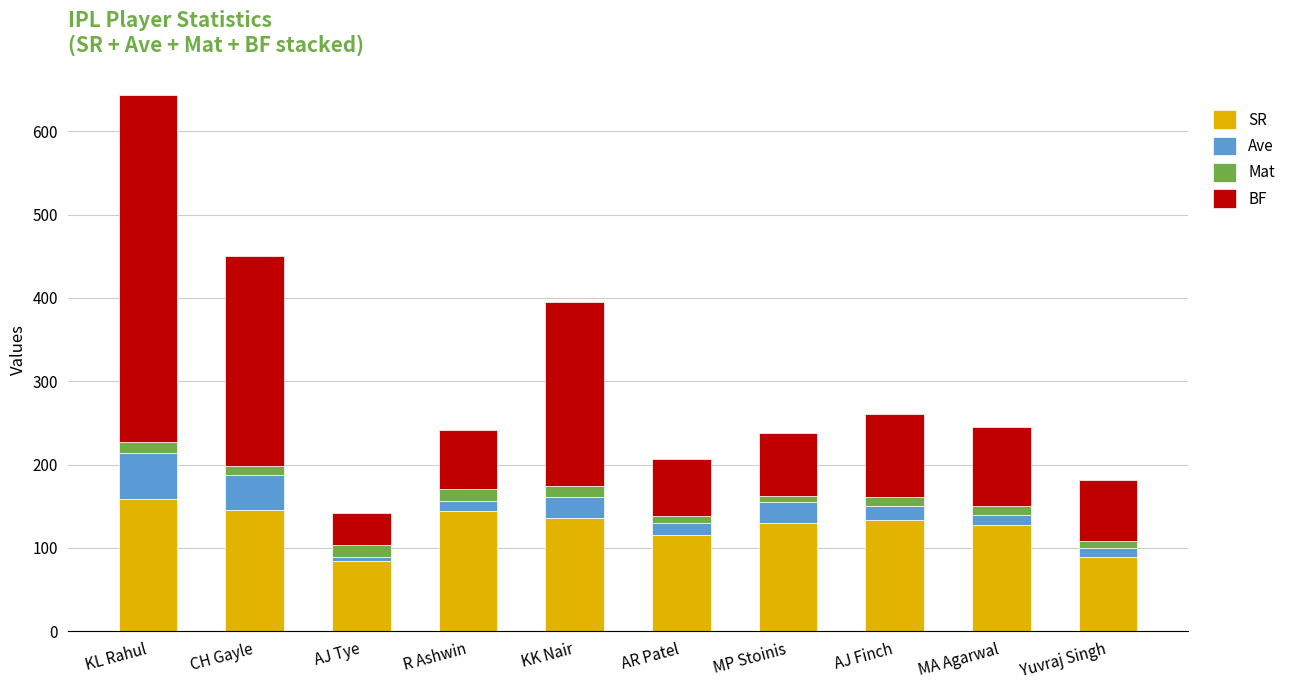

How many bars are there in total?

10